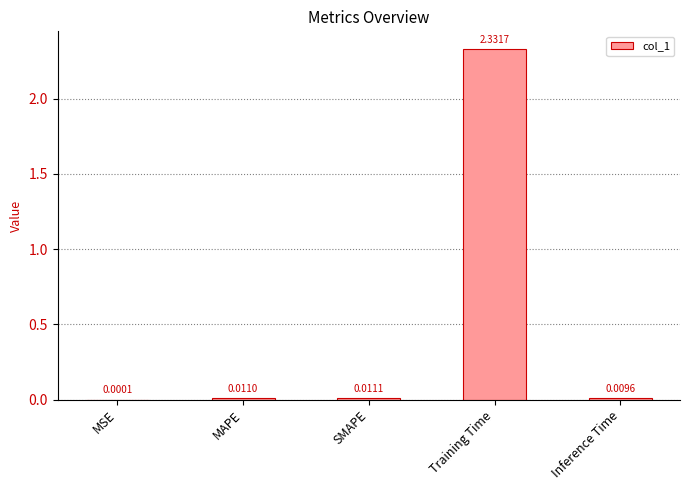

What is the change in value from MSE to Training Time?

+2.3